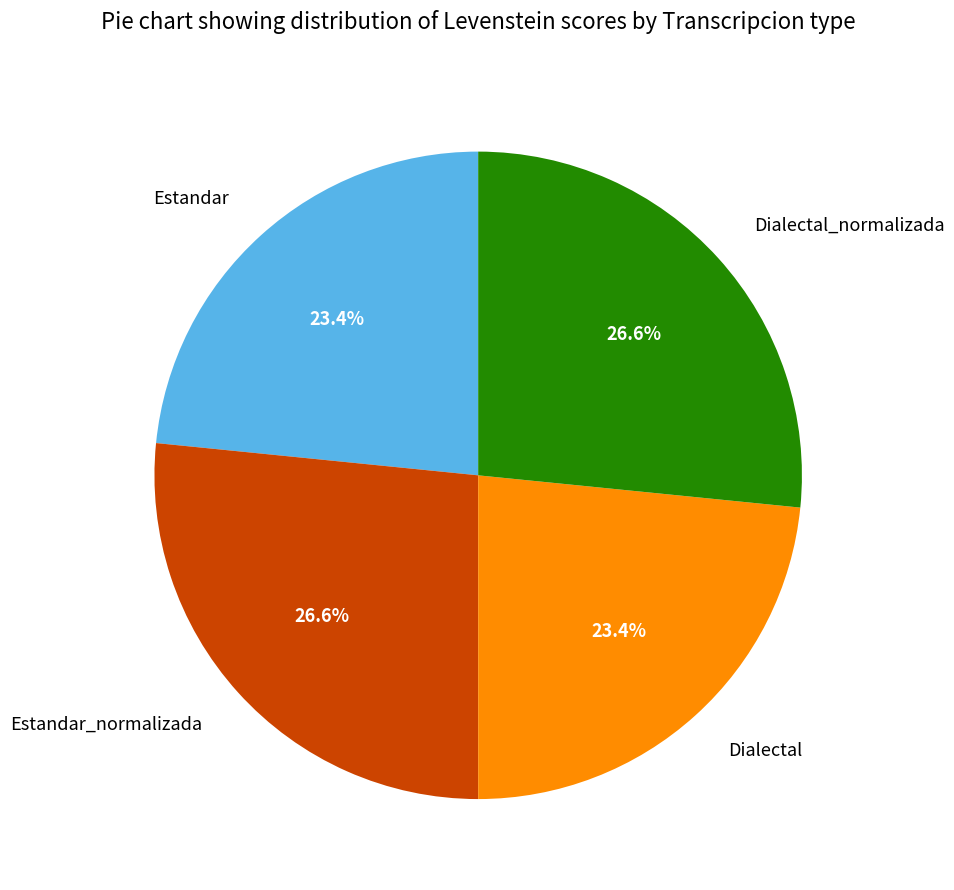

To the nearest percent, what percentage of the pie is Dialectal?

23%